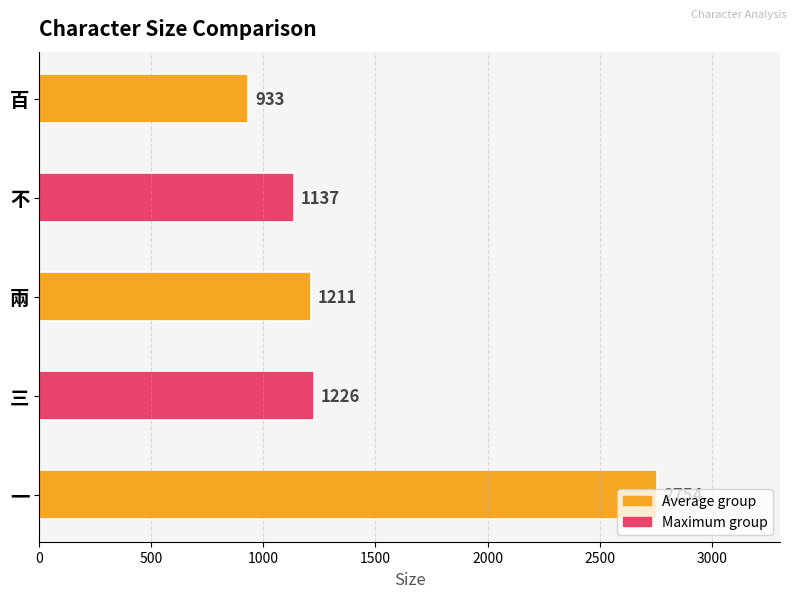

List the labels in order of value, largest first.

一, 三, 兩, 不, 百